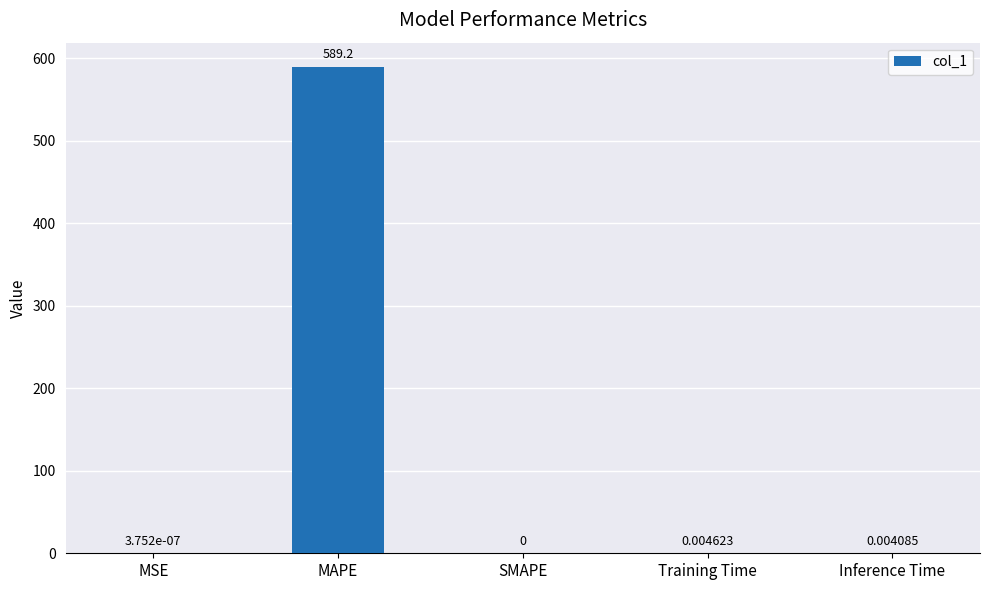

Where is the data nearest to the value 294?

Training Time